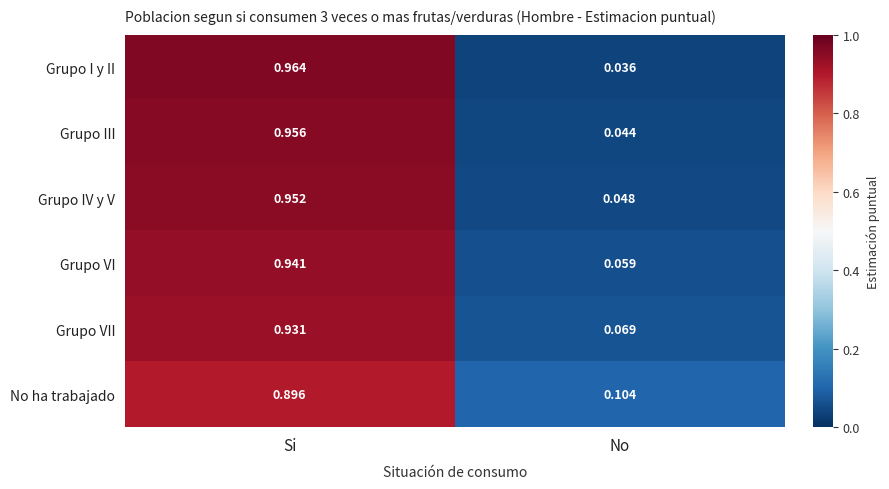

Is the value of Grupo VII at Si greater than the value of Grupo III at No?

Yes